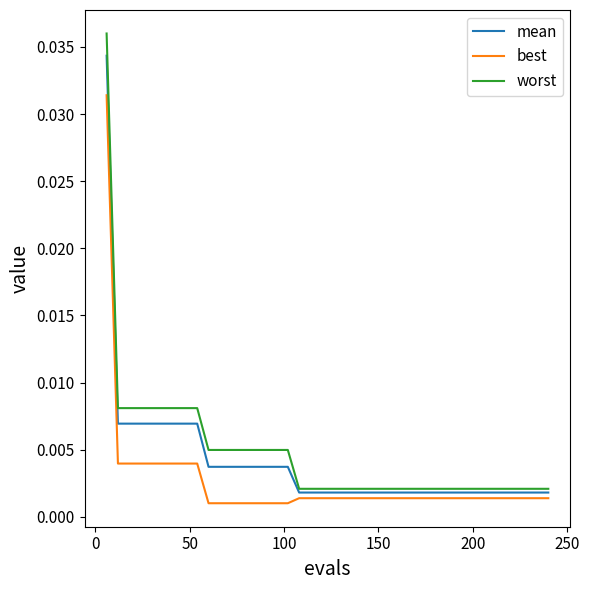

Which series has the widest spread of values?

worst